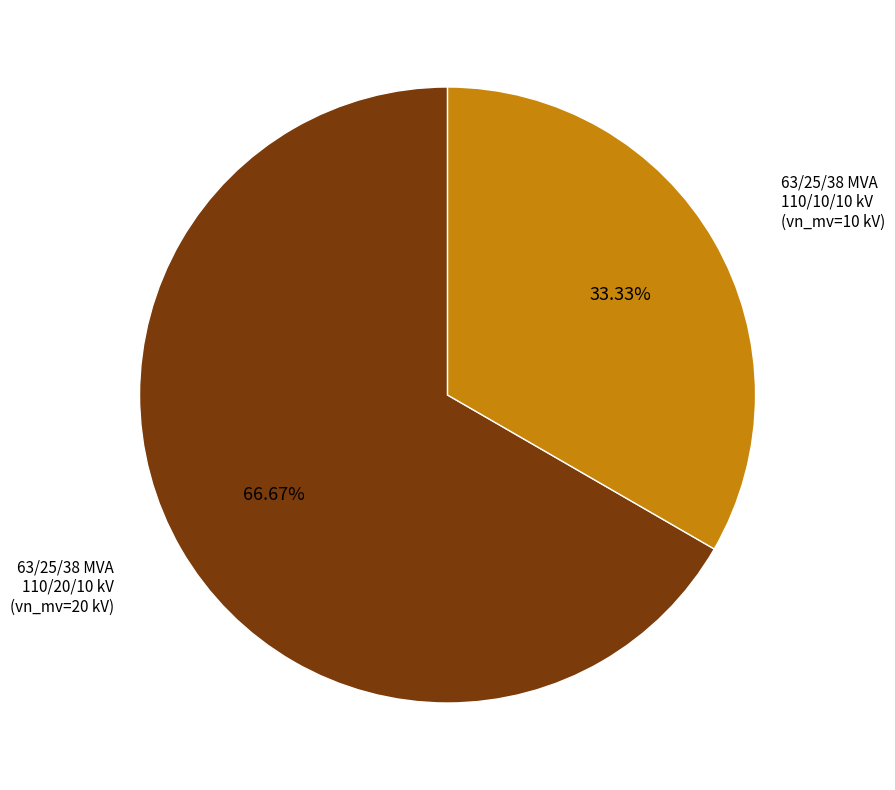

Does any single category account for the majority?

Yes